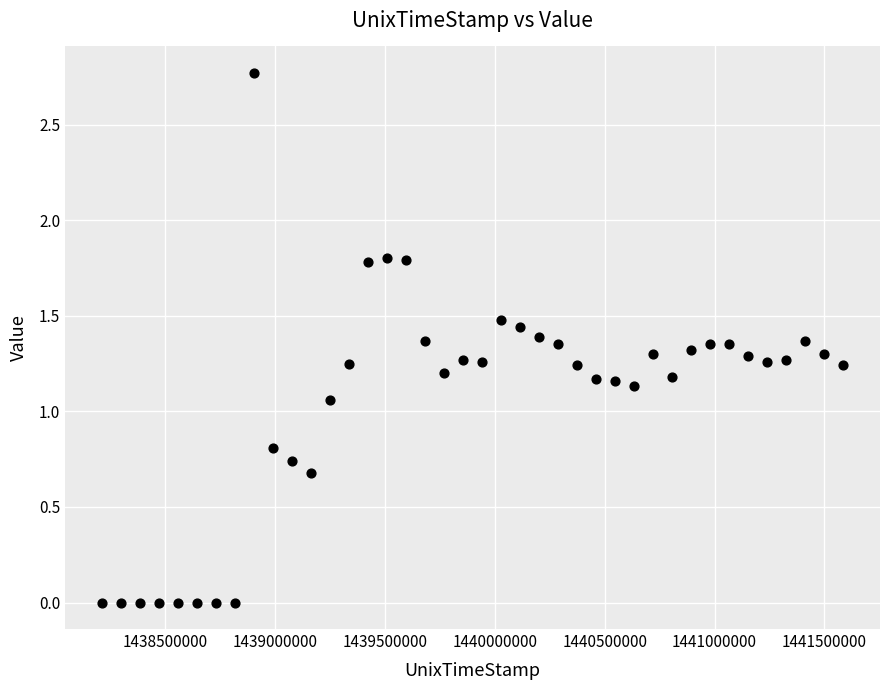

What is the range of Y values (max minus min)?

2.8